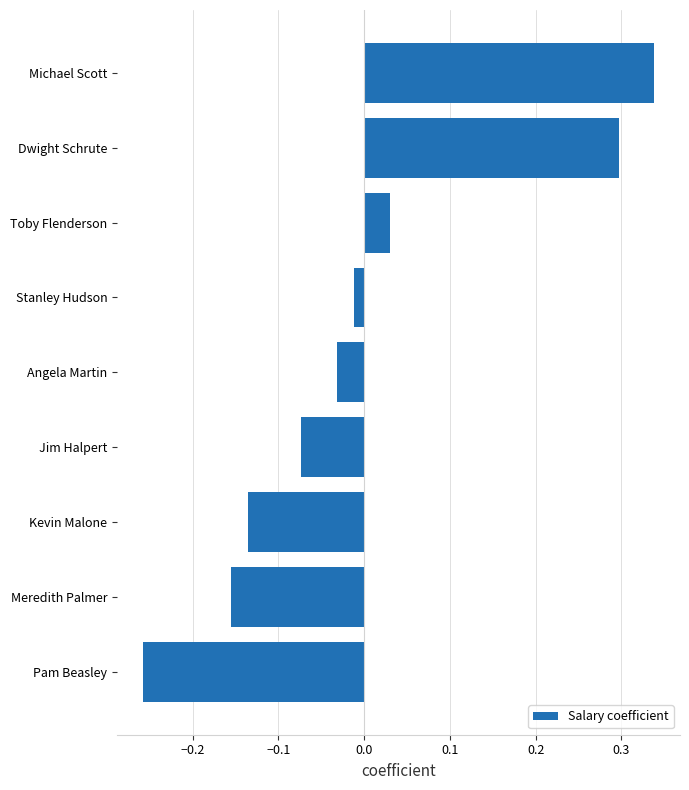

What is the difference between the second highest and second lowest values?

0.5